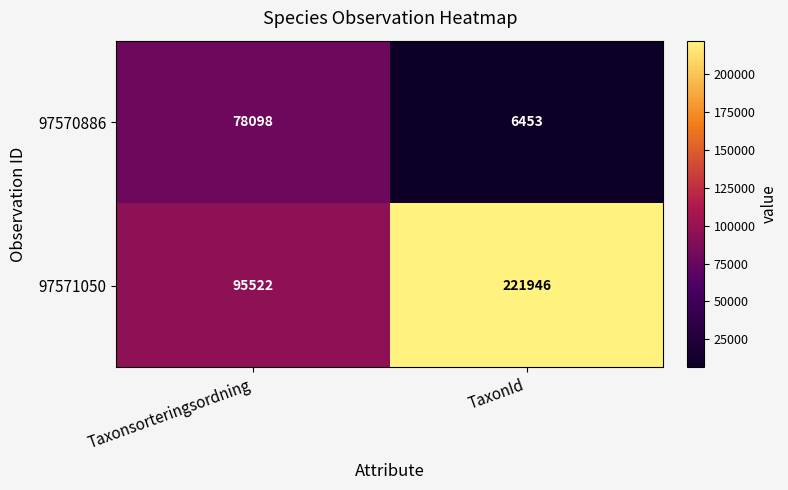

Rank the series by their average value, from lowest to highest.

97570886, 97571050